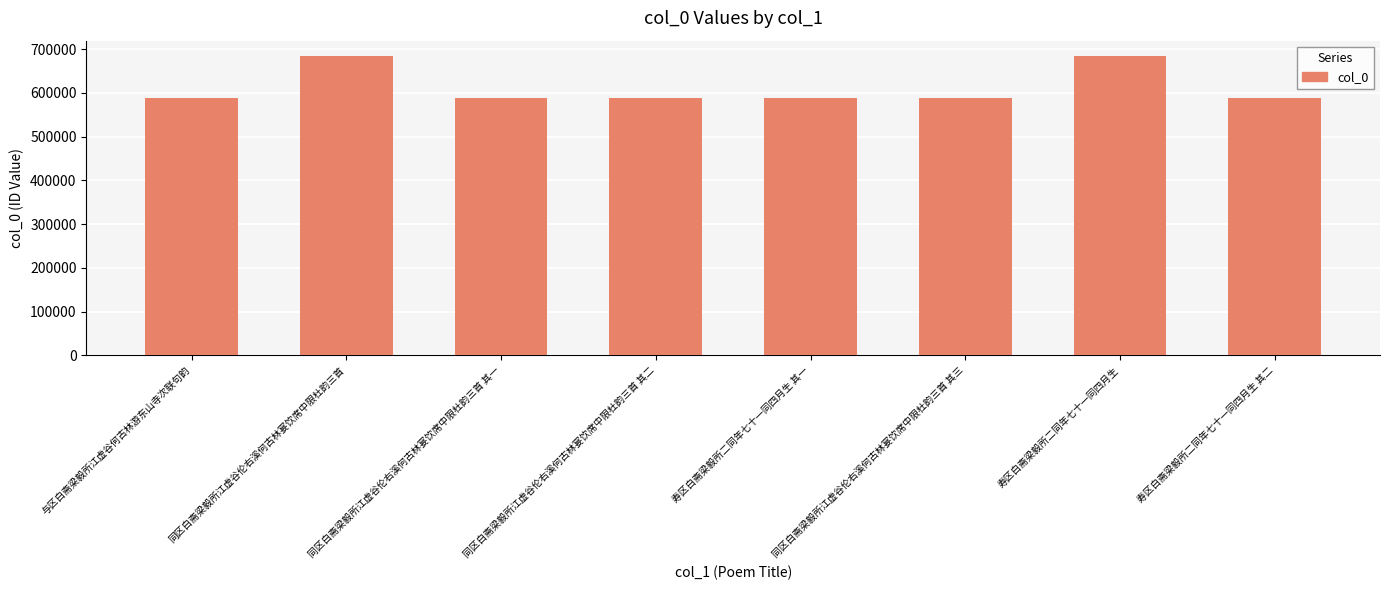

What is the label of the 5th bar from the left?

寿区白斋梁毅所二同年七十一同四月生 其一